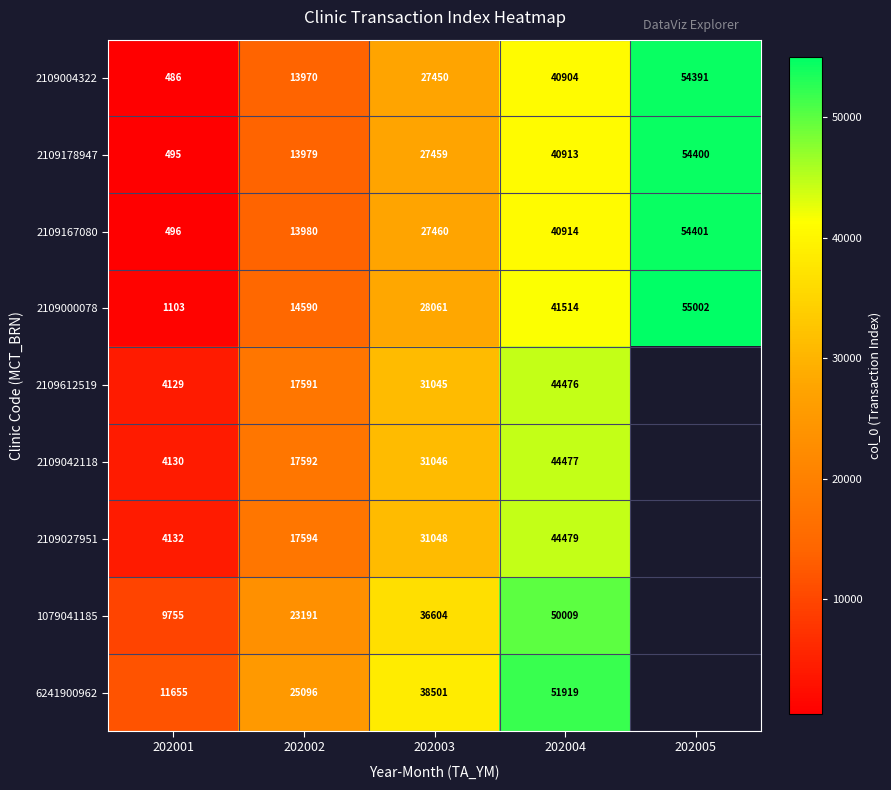

What is the maximum value shown in the chart?

55002.0